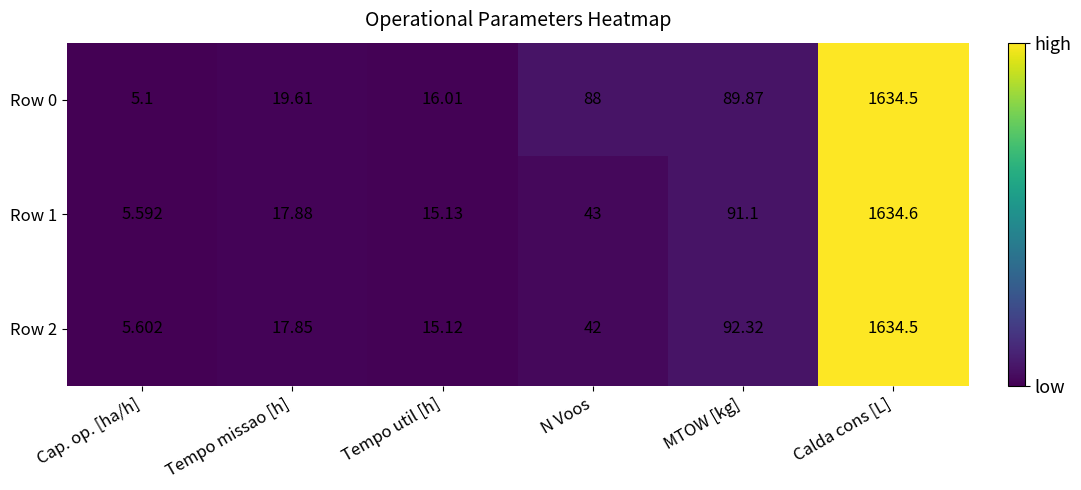

Which series has the largest total across all categories?

Row 0